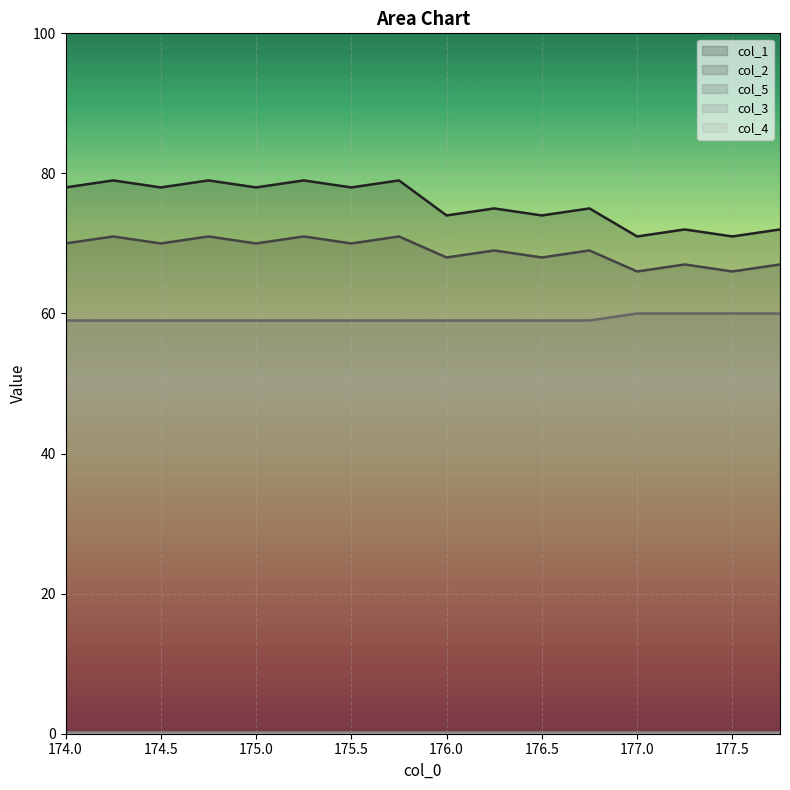

The value of col_5 at 177.0 is 20.5. True or false?

False